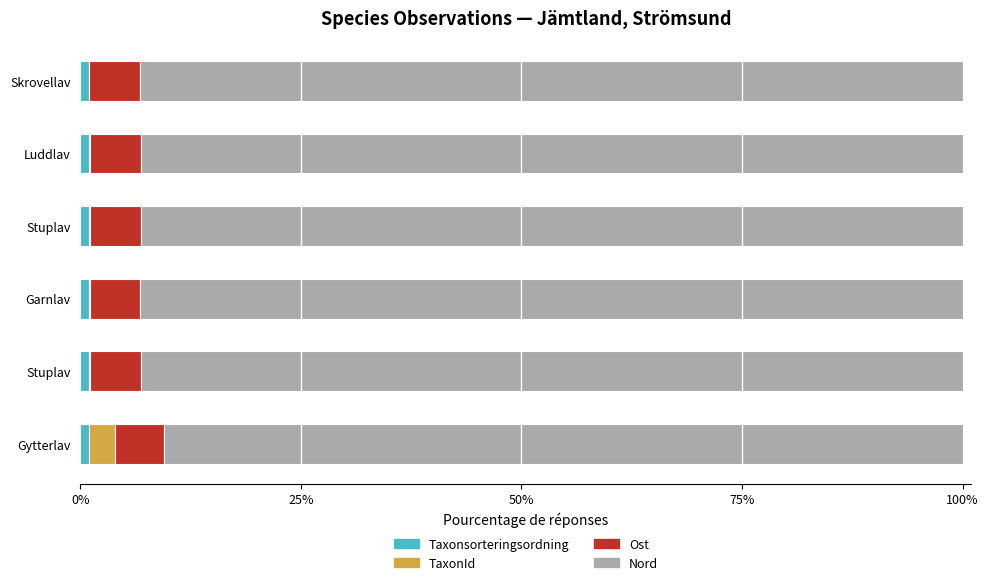

How many categories are shown in the chart?

6